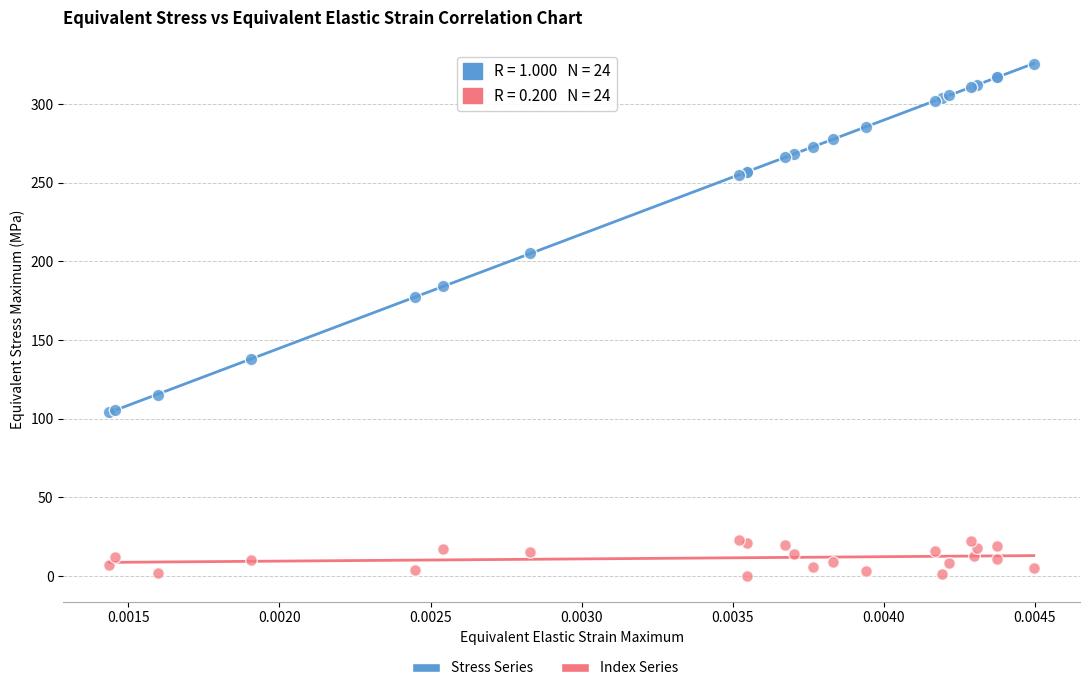

Across all series, what Y value is closest to 162?

177.3